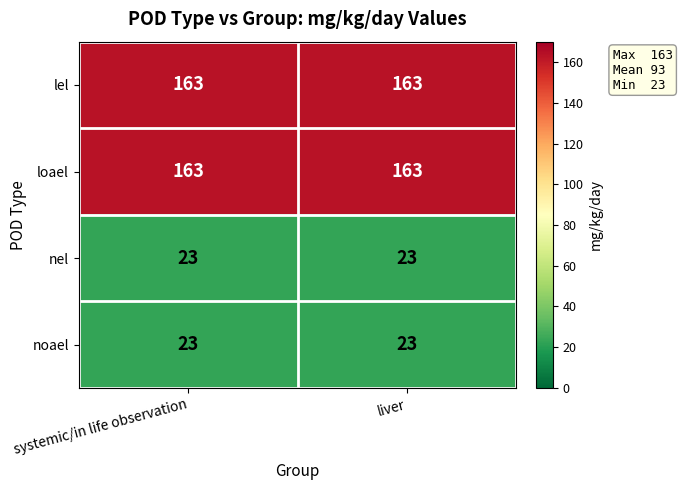

True or false: noael has a value of 7 at systemic/in life observation.

False